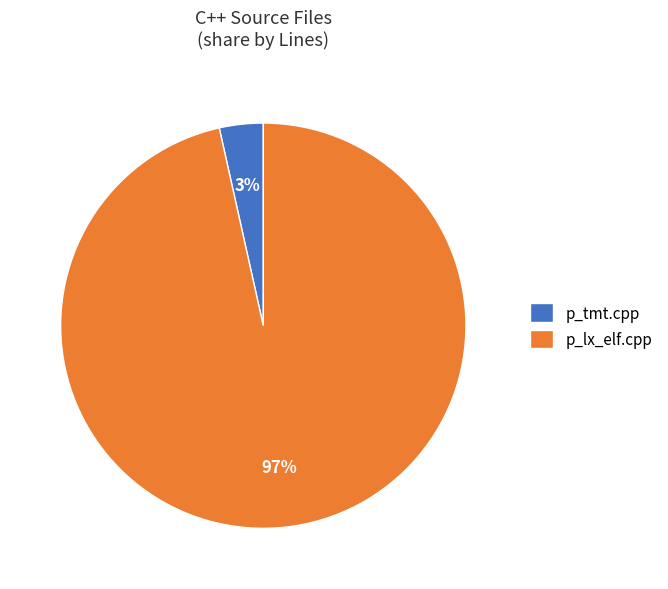

Which has a higher value, p_lx_elf.cpp or p_tmt.cpp?

p_lx_elf.cpp